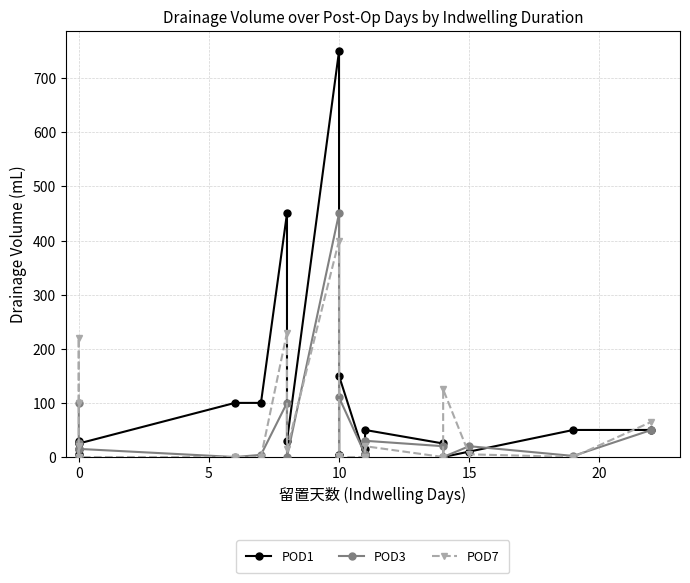

What are all the series names shown in the legend?

POD1, POD3, POD7